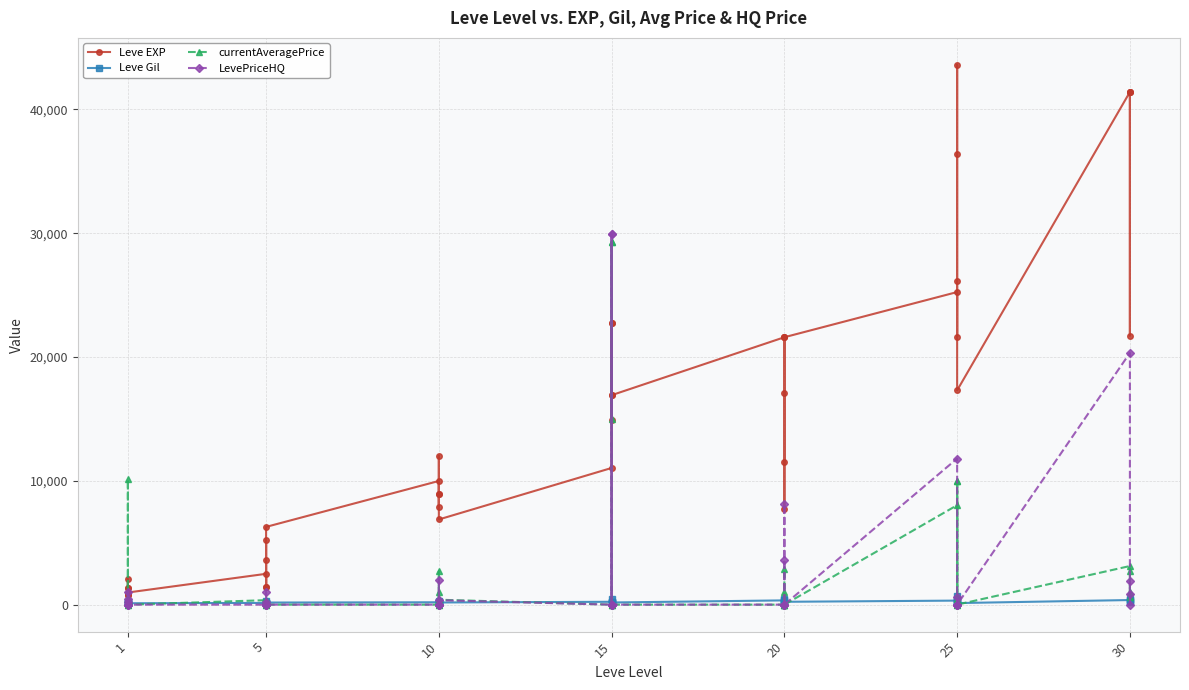

What is the sum of the LevePriceHQ values at 1 and 10?

1359.2